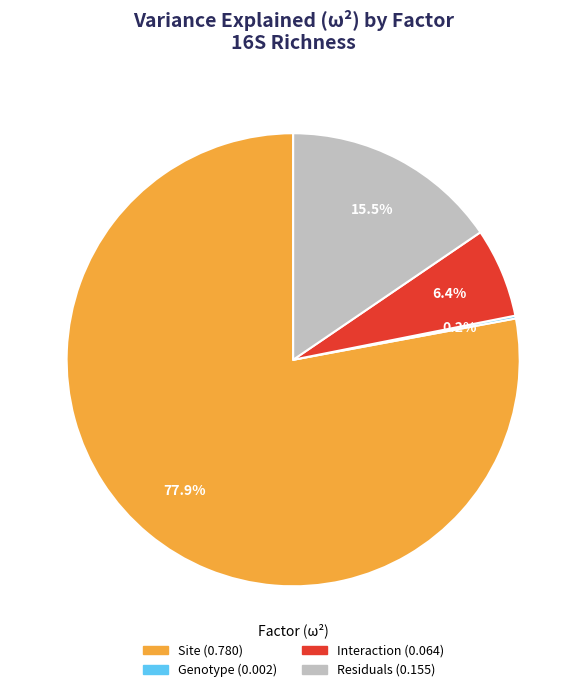

Which slice represents more than half of the pie?

Site